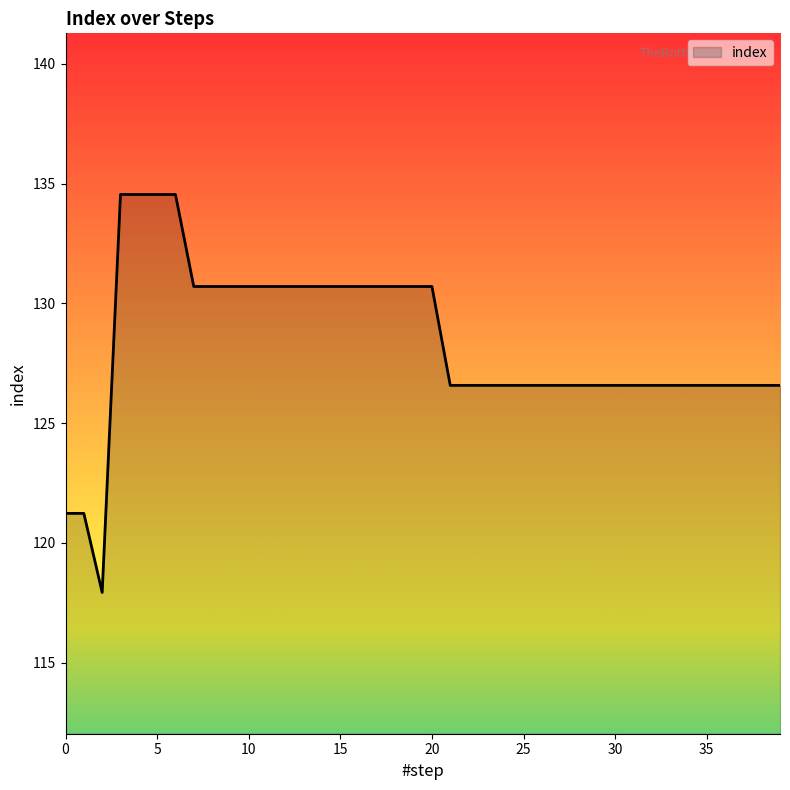

What is the sum of all values?

5133.6